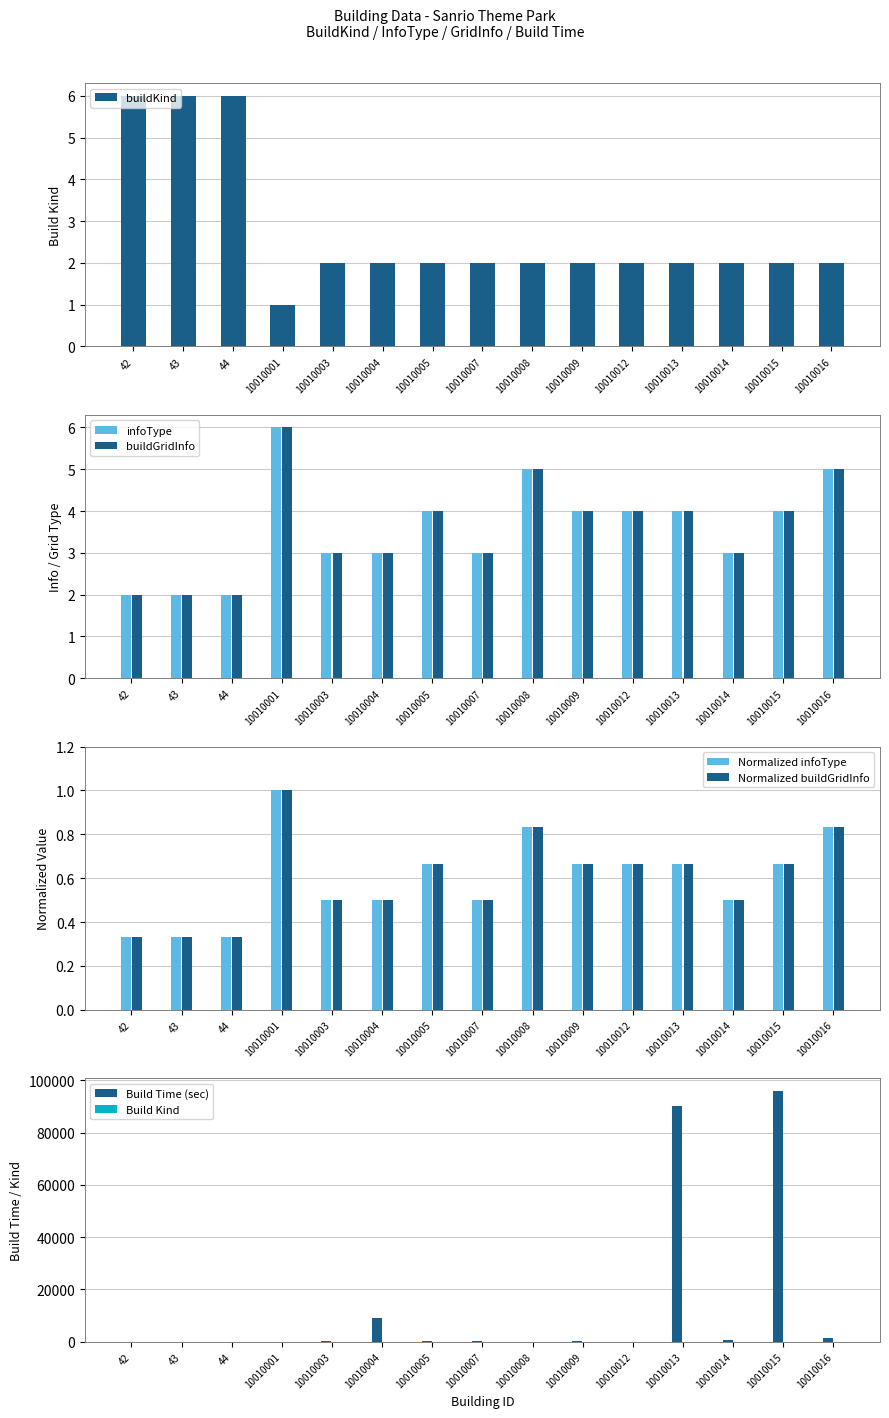

Which series has the widest spread of values?

time